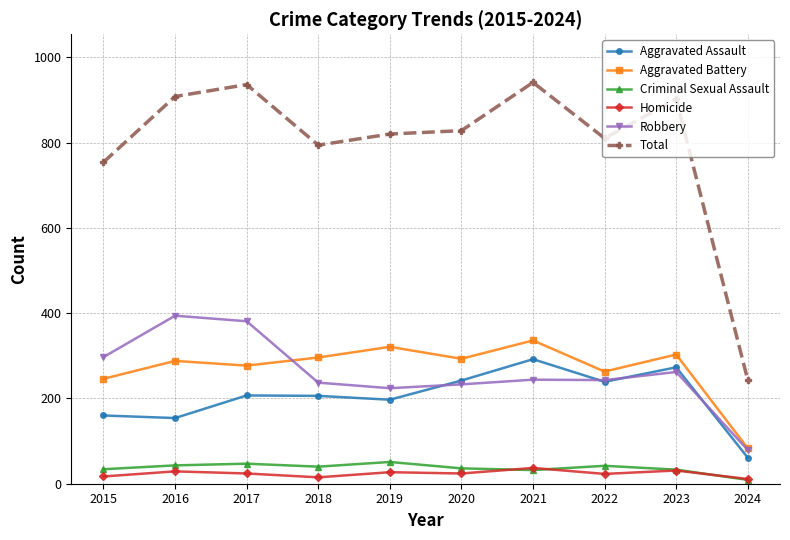

At how many categories does at least one series exceed 840?

4